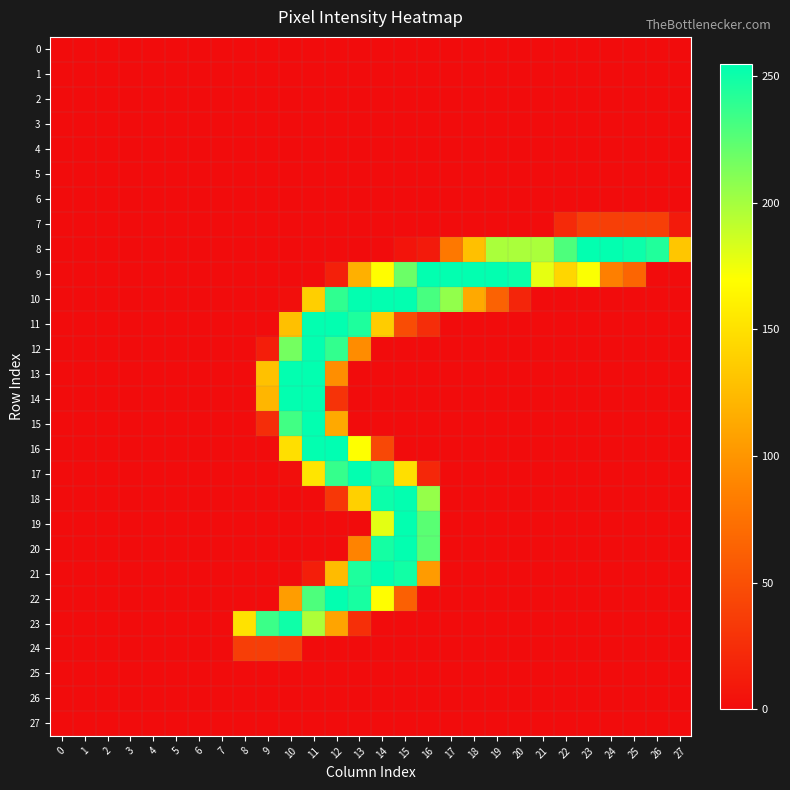

Reading right to left, extract all data points from this chart.

0: 27=0	26=0	25=0	24=0	23=0	22=0	21=0	20=0	19=0	18=0	17=0	16=0	15=0	14=0	13=0	12=0	11=0	10=0	9=0	8=0	7=0	6=0	5=0	4=0	3=0	2=0	1=0	0=0
1: 27=0	26=0	25=0	24=0	23=0	22=0	21=0	20=0	19=0	18=0	17=0	16=0	15=0	14=0	13=0	12=0	11=0	10=0	9=0	8=0	7=0	6=0	5=0	4=0	3=0	2=0	1=0	0=0
2: 27=0	26=0	25=0	24=0	23=0	22=0	21=0	20=0	19=0	18=0	17=0	16=0	15=0	14=0	13=0	12=0	11=0	10=0	9=0	8=0	7=0	6=0	5=0	4=0	3=0	2=0	1=0	0=0
3: 27=0	26=0	25=0	24=0	23=0	22=0	21=0	20=0	19=0	18=0	17=0	16=0	15=0	14=0	13=0	12=0	11=0	10=0	9=0	8=0	7=0	6=0	5=0	4=0	3=0	2=0	1=0	0=0
4: 27=0	26=0	25=0	24=0	23=0	22=0	21=0	20=0	19=0	18=0	17=0	16=0	15=0	14=0	13=0	12=0	11=0	10=0	9=0	8=0	7=0	6=0	5=0	4=0	3=0	2=0	1=0	0=0
5: 27=0	26=0	25=0	24=0	23=0	22=0	21=0	20=0	19=0	18=0	17=0	16=0	15=0	14=0	13=0	12=0	11=0	10=0	9=0	8=0	7=0	6=0	5=0	4=0	3=0	2=0	1=0	0=0
6: 27=0	26=0	25=0	24=0	23=0	22=0	21=0	20=0	19=0	18=0	17=0	16=0	15=0	14=0	13=0	12=0	11=0	10=0	9=0	8=0	7=0	6=0	5=0	4=0	3=0	2=0	1=0	0=0
7: 27=10	26=38	25=38	24=38	23=38	22=22	21=0	20=0	19=0	18=0	17=0	16=0	15=0	14=0	13=0	12=0	11=0	10=0	9=0	8=0	7=0	6=0	5=0	4=0	3=0	2=0	1=0	0=0
8: 27=132	26=244	25=251	24=254	23=254	22=229	21=198	20=198	19=198	18=128	17=80	16=10	15=6	14=0	13=0	12=0	11=0	10=0	9=0	8=0	7=0	6=0	5=0	4=0	3=0	2=0	1=0	0=0
9: 27=0	26=0	25=66	24=85	23=171	22=143	21=178	20=251	19=254	18=254	17=254	16=254	15=219	14=169	13=118	12=15	11=0	10=0	9=0	8=0	7=0	6=0	5=0	4=0	3=0	2=0	1=0	0=0
10: 27=0	26=0	25=0	24=0	23=0	22=0	21=0	20=18	19=64	18=113	17=206	16=231	15=254	14=254	13=254	12=239	11=138	10=2	9=0	8=0	7=0	6=0	5=0	4=0	3=0	2=0	1=0	0=0
11: 27=0	26=0	25=0	24=0	23=0	22=0	21=0	20=0	19=0	18=0	17=0	16=24	15=47	14=136	13=245	12=254	11=254	10=128	9=0	8=0	7=0	6=0	5=0	4=0	3=0	2=0	1=0	0=0
12: 27=0	26=0	25=0	24=0	23=0	22=0	21=0	20=0	19=0	18=0	17=0	16=0	15=0	14=0	13=94	12=238	11=254	10=216	9=13	8=0	7=0	6=0	5=0	4=0	3=0	2=0	1=0	0=0
13: 27=0	26=0	25=0	24=0	23=0	22=0	21=0	20=0	19=0	18=0	17=0	16=0	15=0	14=0	13=0	12=95	11=254	10=254	9=129	8=0	7=0	6=0	5=0	4=0	3=0	2=0	1=0	0=0
14: 27=0	26=0	25=0	24=0	23=0	22=0	21=0	20=0	19=0	18=0	17=0	16=0	15=0	14=0	13=0	12=29	11=254	10=254	9=122	8=0	7=0	6=0	5=0	4=0	3=0	2=0	1=0	0=0
15: 27=0	26=0	25=0	24=0	23=0	22=0	21=0	20=0	19=0	18=0	17=0	16=0	15=0	14=0	13=0	12=113	11=254	10=233	9=24	8=0	7=0	6=0	5=0	4=0	3=0	2=0	1=0	0=0
16: 27=0	26=0	25=0	24=0	23=0	22=0	21=0	20=0	19=0	18=0	17=0	16=0	15=0	14=44	13=170	12=255	11=254	10=149	9=0	8=0	7=0	6=0	5=0	4=0	3=0	2=0	1=0	0=0
17: 27=0	26=0	25=0	24=0	23=0	22=0	21=0	20=0	19=0	18=0	17=0	16=20	15=149	14=244	13=254	12=237	11=153	10=2	9=0	8=0	7=0	6=0	5=0	4=0	3=0	2=0	1=0	0=0
18: 27=0	26=0	25=0	24=0	23=0	22=0	21=0	20=0	19=0	18=0	17=0	16=205	15=254	14=251	13=139	12=32	11=0	10=0	9=0	8=0	7=0	6=0	5=0	4=0	3=0	2=0	1=0	0=0
19: 27=0	26=0	25=0	24=0	23=0	22=0	21=0	20=0	19=0	18=0	17=0	16=225	15=254	14=179	13=0	12=0	11=0	10=0	9=0	8=0	7=0	6=0	5=0	4=0	3=0	2=0	1=0	0=0
20: 27=0	26=0	25=0	24=0	23=0	22=0	21=0	20=0	19=0	18=0	17=0	16=225	15=254	14=248	13=88	12=0	11=0	10=0	9=0	8=0	7=0	6=0	5=0	4=0	3=0	2=0	1=0	0=0
21: 27=0	26=0	25=0	24=0	23=0	22=0	21=0	20=0	19=0	18=0	17=0	16=104	15=249	14=254	13=245	12=125	11=13	10=0	9=0	8=0	7=0	6=0	5=0	4=0	3=0	2=0	1=0	0=0
22: 27=0	26=0	25=0	24=0	23=0	22=0	21=0	20=0	19=0	18=0	17=0	16=0	15=62	14=169	13=247	12=254	11=229	10=105	9=0	8=0	7=0	6=0	5=0	4=0	3=0	2=0	1=0	0=0
23: 27=0	26=0	25=0	24=0	23=0	22=0	21=0	20=0	19=0	18=0	17=0	16=0	15=0	14=0	13=26	12=110	11=197	10=250	9=235	8=151	7=0	6=0	5=0	4=0	3=0	2=0	1=0	0=0
24: 27=0	26=0	25=0	24=0	23=0	22=0	21=0	20=0	19=0	18=0	17=0	16=0	15=0	14=0	13=0	12=0	11=0	10=36	9=37	8=37	7=0	6=0	5=0	4=0	3=0	2=0	1=0	0=0
25: 27=0	26=0	25=0	24=0	23=0	22=0	21=0	20=0	19=0	18=0	17=0	16=0	15=0	14=0	13=0	12=0	11=0	10=0	9=0	8=0	7=0	6=0	5=0	4=0	3=0	2=0	1=0	0=0
26: 27=0	26=0	25=0	24=0	23=0	22=0	21=0	20=0	19=0	18=0	17=0	16=0	15=0	14=0	13=0	12=0	11=0	10=0	9=0	8=0	7=0	6=0	5=0	4=0	3=0	2=0	1=0	0=0
27: 27=0	26=0	25=0	24=0	23=0	22=0	21=0	20=0	19=0	18=0	17=0	16=0	15=0	14=0	13=0	12=0	11=0	10=0	9=0	8=0	7=0	6=0	5=0	4=0	3=0	2=0	1=0	0=0